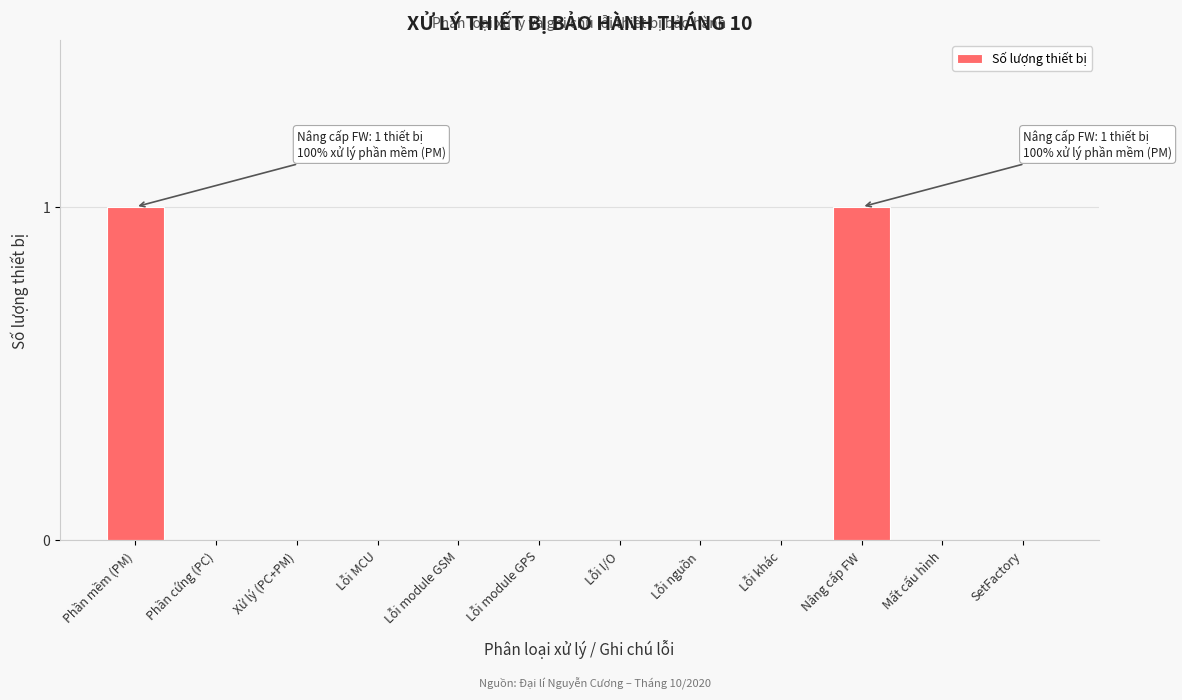

Reading left to right, what are all the values shown in this chart?

Phần mềm (PM)=1	Phần cứng (PC)=0	Xử lý (PC+PM)=0	Lỗi MCU=0	Lỗi module GSM=0	Lỗi module GPS=0	Lỗi I/O=0	Lỗi nguồn=0	Lỗi khác=0	Nâng cấp FW=1	Mất cấu hình=0	SetFactory=0